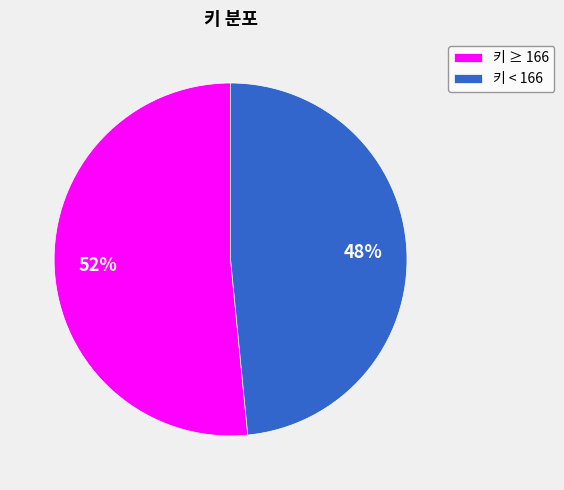

Which category has the biggest portion of the pie?

키 ≥ 166